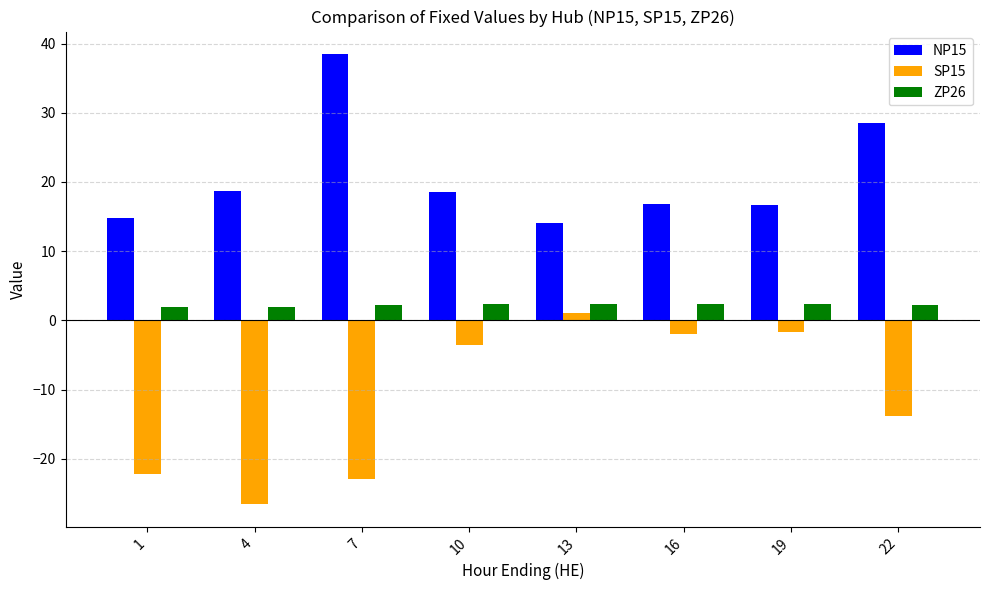

How many bars are there in each group?

3